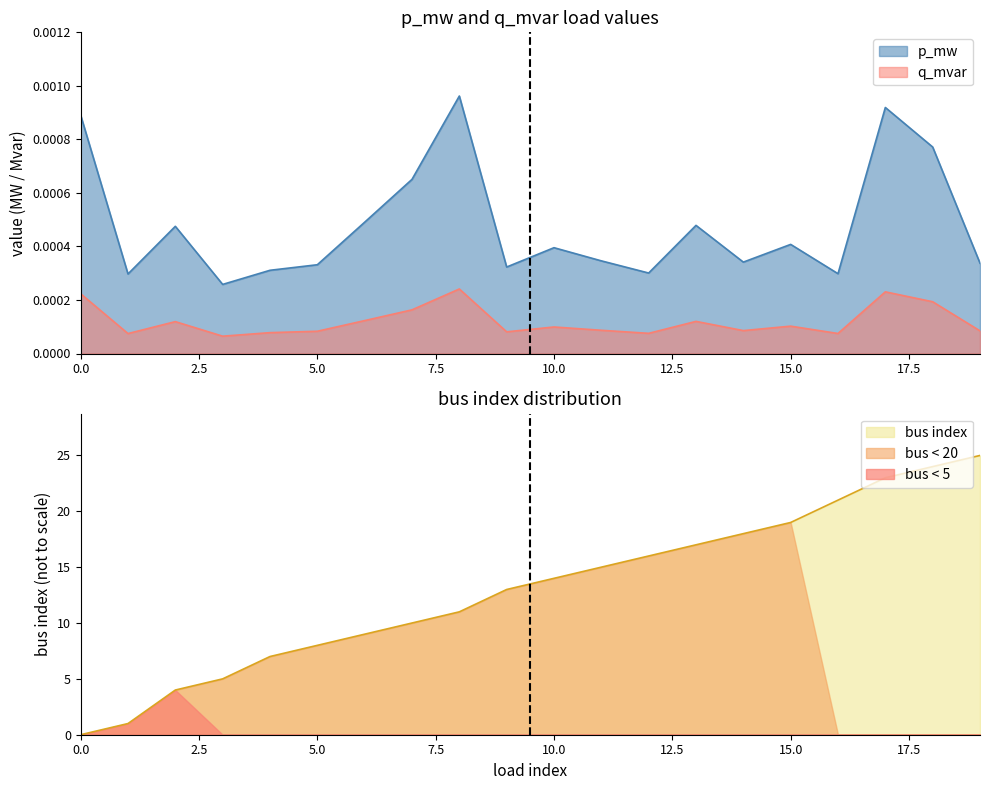

True or false: bus has a value of 17.0 at 13.

True